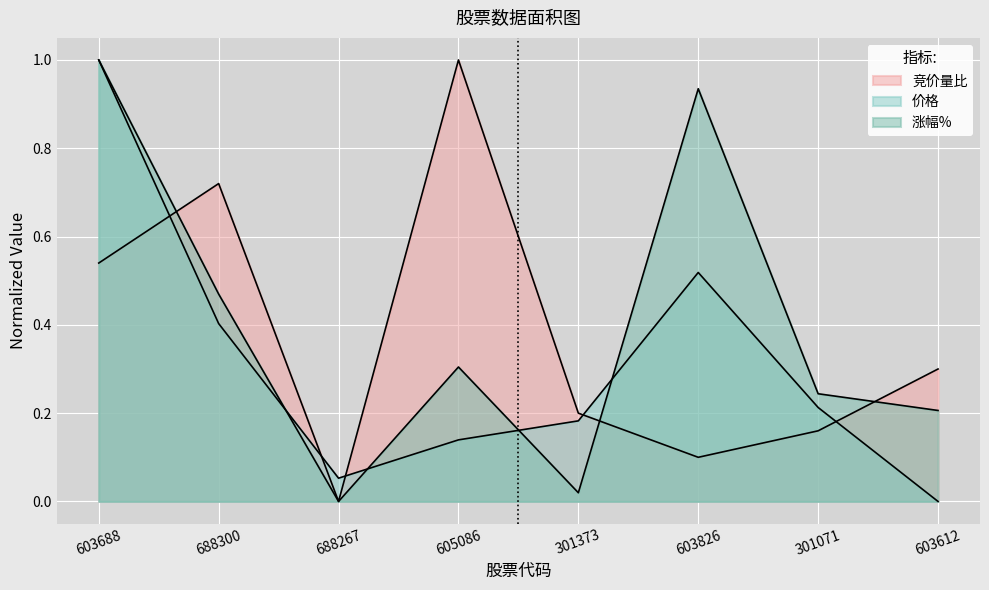

Reading left to right, list all the values displayed in this chart.

竞价量比: 0.5	0.7	0.0	1.0	0.2	0.1	0.2	0.3
价格: 1.0	0.4	0.1	0.1	0.2	0.5	0.2	0.0
涨幅%: 1.0	0.5	0.0	0.3	0.0	0.9	0.2	0.2